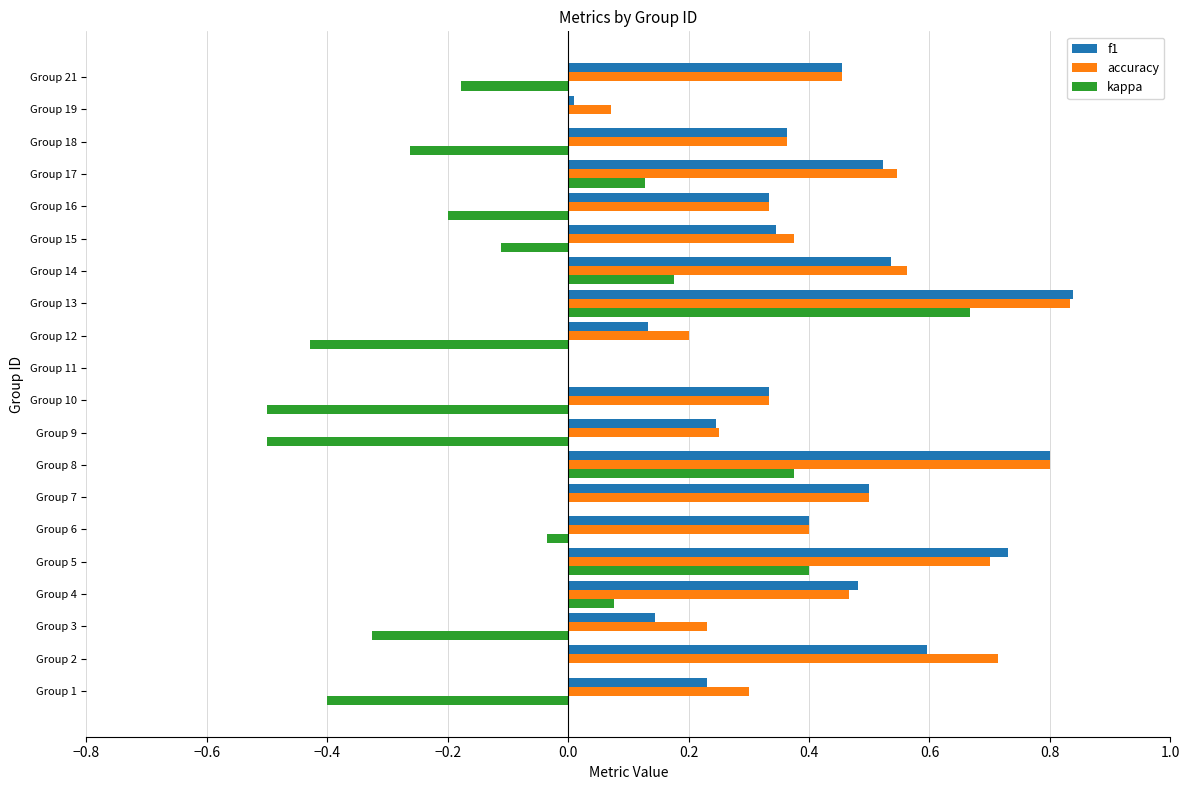

Is it true that f1 equals 0.1 at Group 1?

False